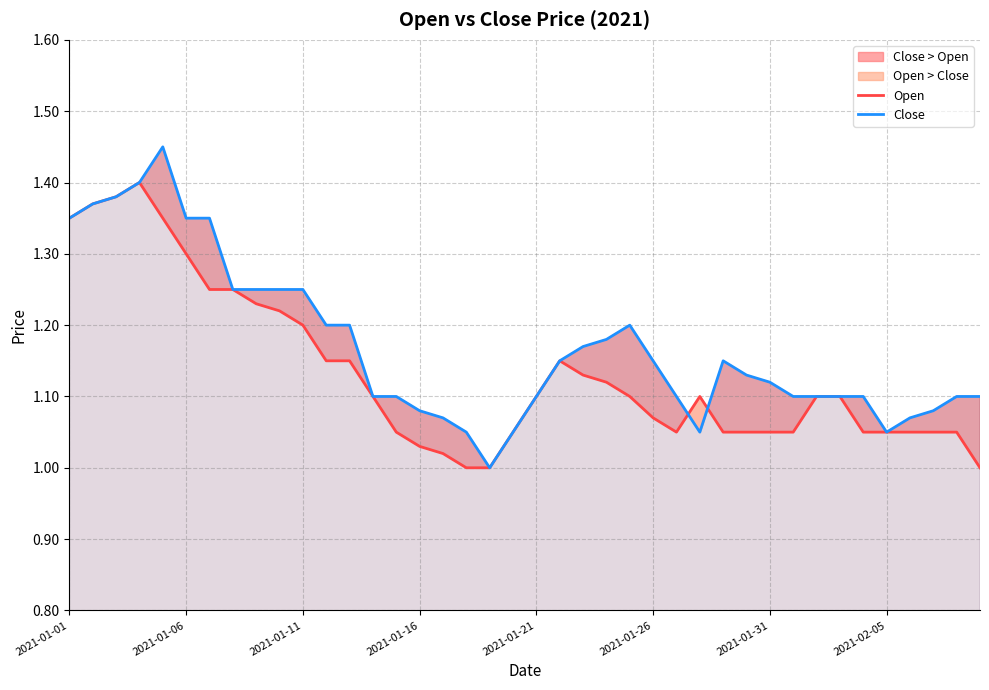

Is it true that Open equals 0.5 at 2021-01-31?

False